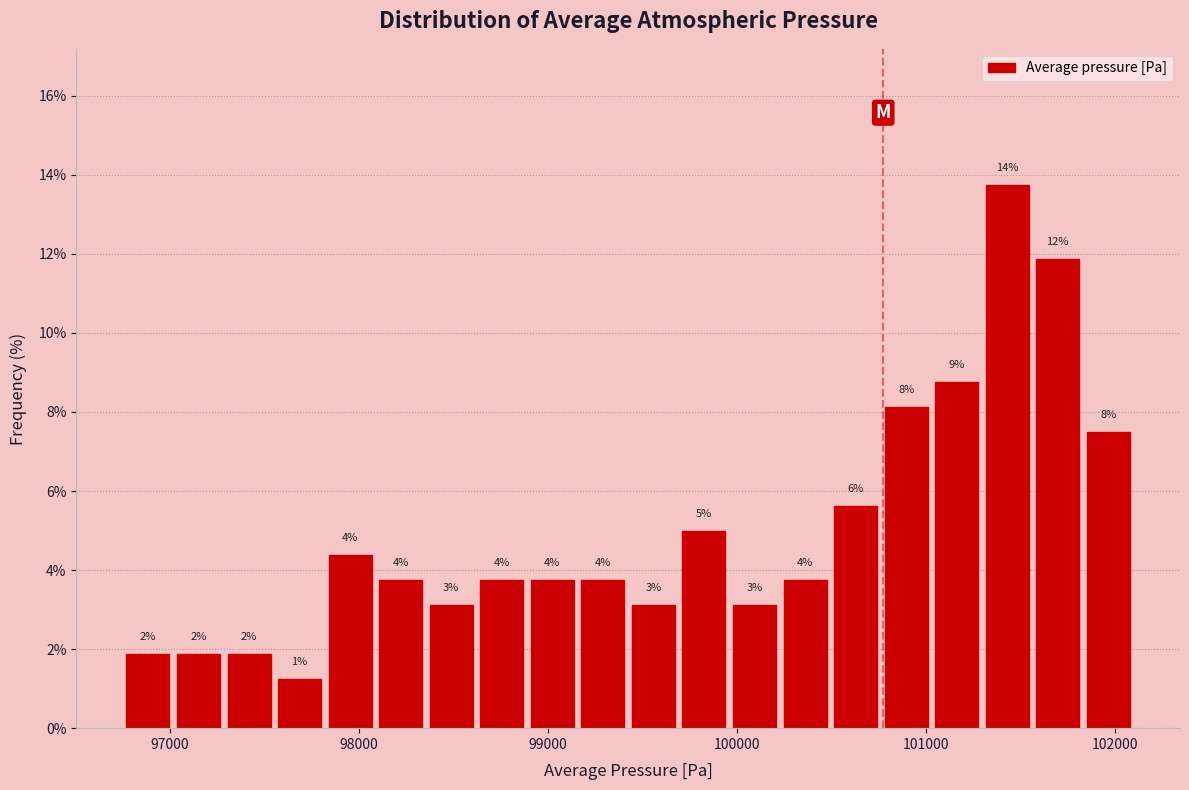

Around what value on the x-axis is the tallest bar? Give the approximate position of its centre, as read against the axis.

101400